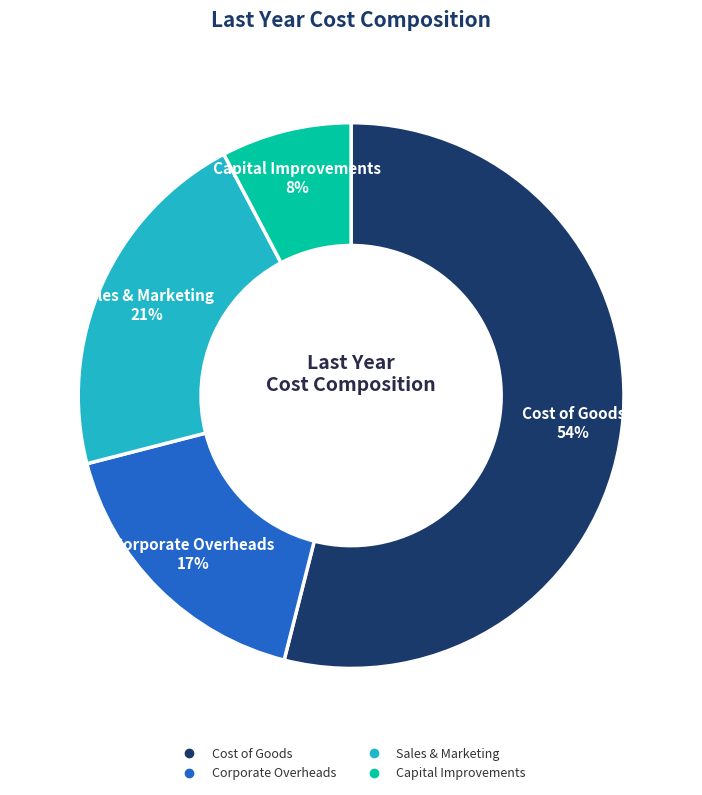

Rank the categories by value from highest to lowest.

Cost of Goods, Sales & Marketing, Corporate Overheads, Capital Improvements